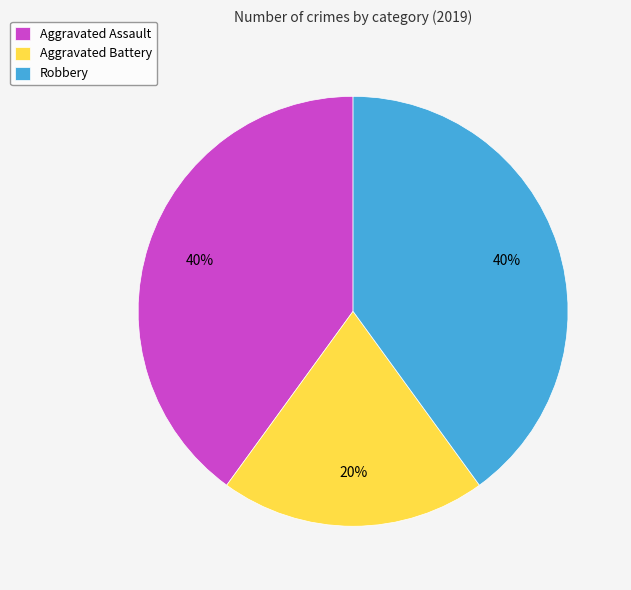

How many segments does this pie chart have?

3